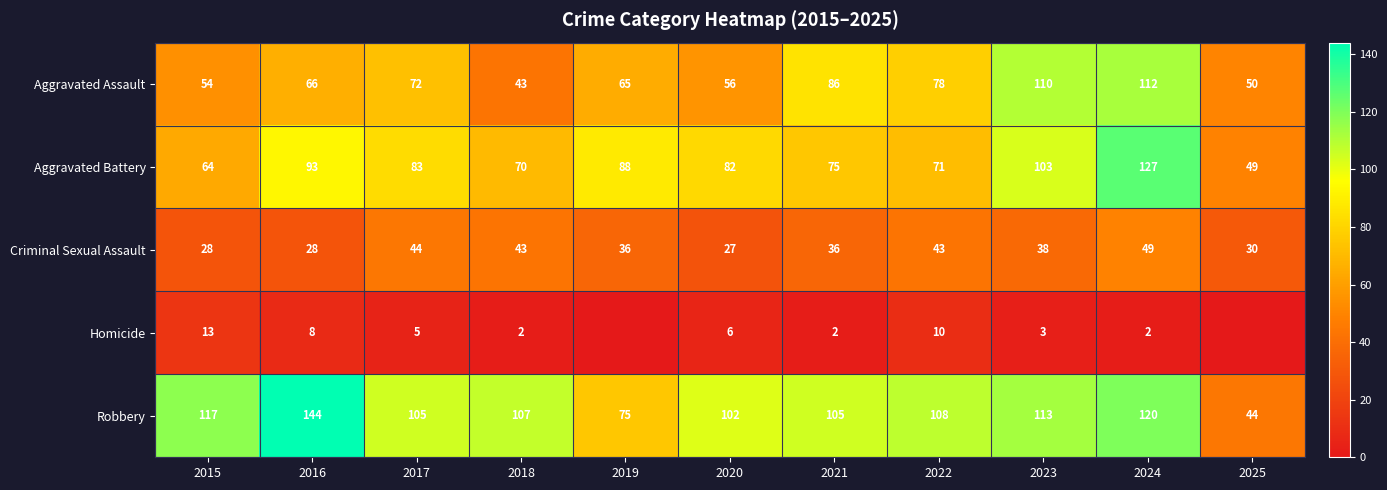

What is the average value of the Aggravated Battery series?

82